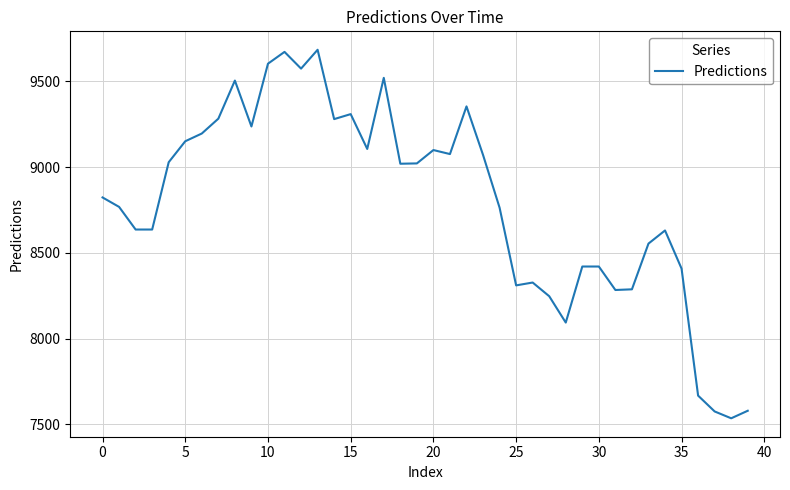

True or false: there are more than 2 points higher than both neighbors.

True